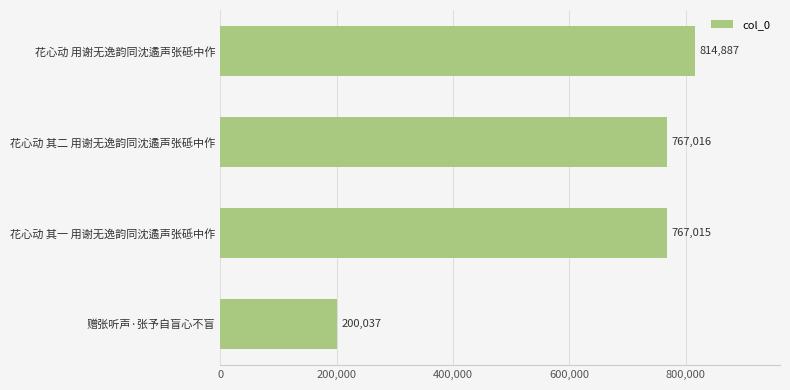

True or false: the data shows 767016 at 花心动 其二 用谢无逸韵同沈遹声张砥中作.

True